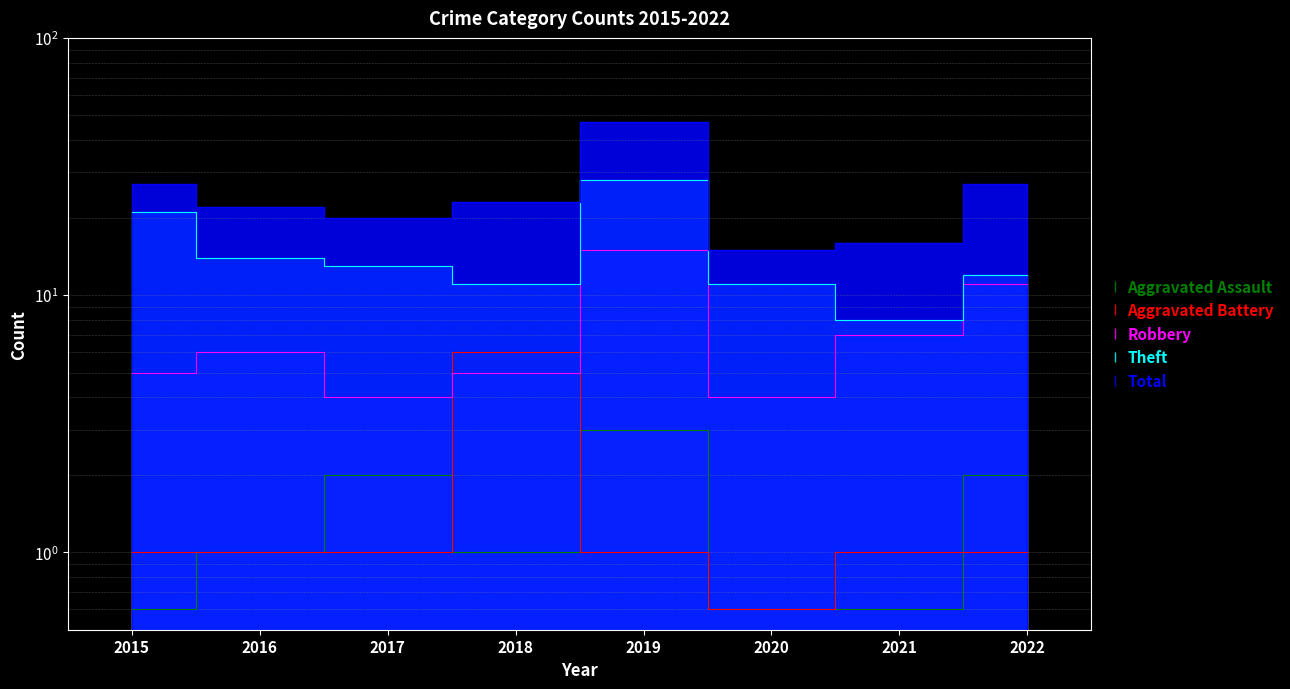

What is the approximate value of Total at 2017?

20.0